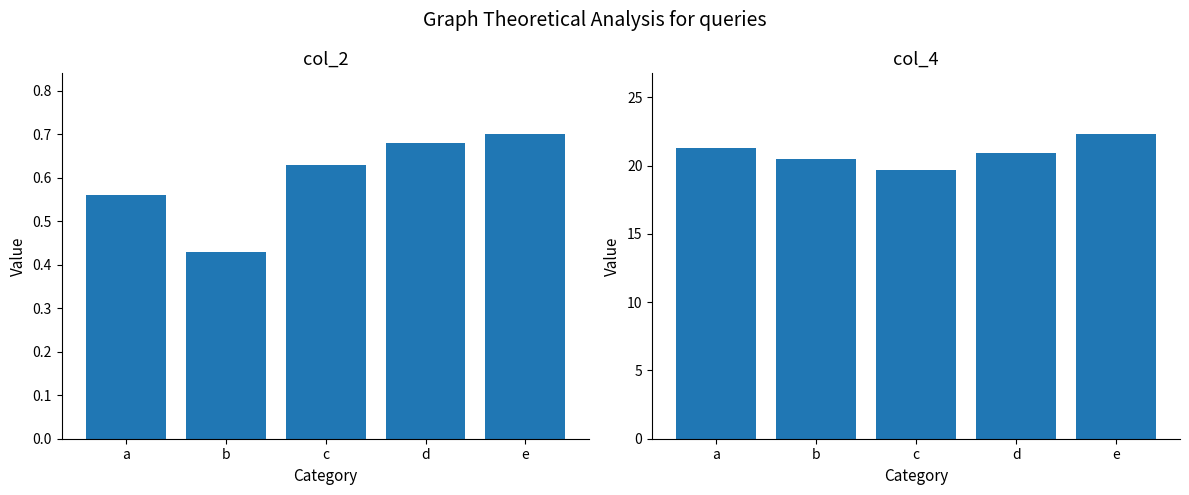

At how many categories does at least one series exceed 6?

5